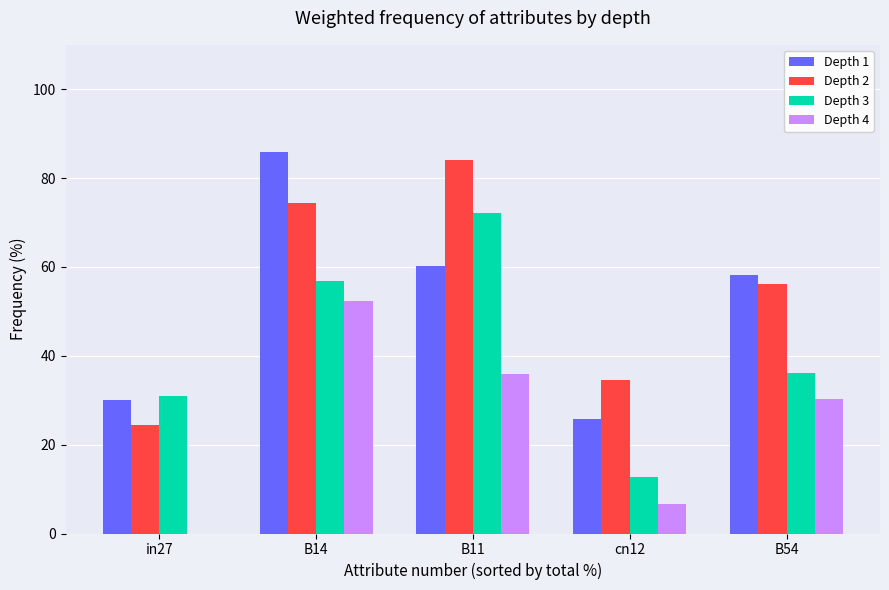

Reading left to right, extract all data points from this chart.

Depth 1: 30.1	85.9	60.3	25.8	58.1
Depth 2: 24.3	74.4	84.0	34.5	56.2
Depth 3: 30.9	56.9	72.1	12.7	36.1
Depth 4: 0.0	52.4	36.0	6.7	30.3